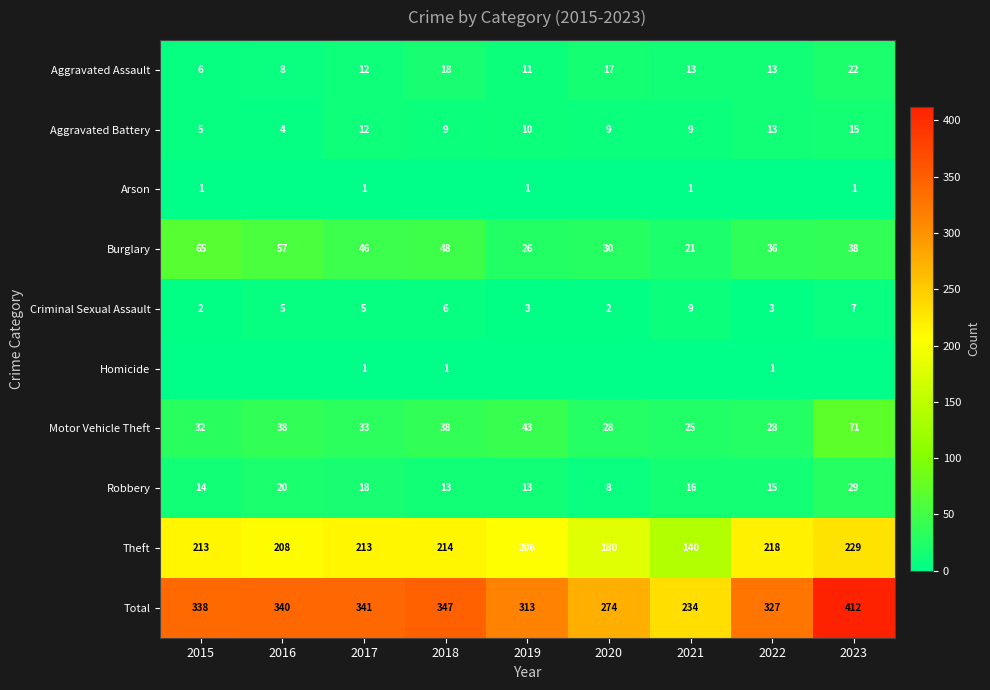

At which category is the sum across all series the highest?

2023